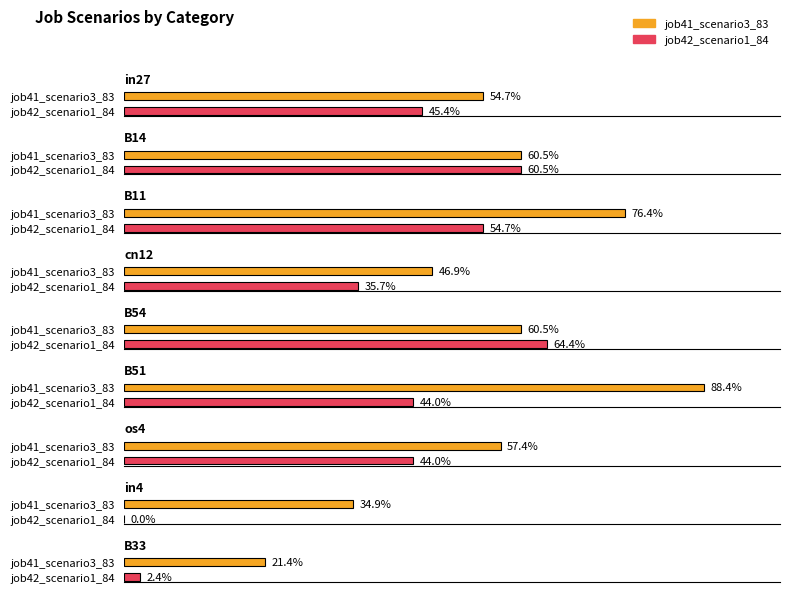

Which has a higher value, in27 or os4?

os4